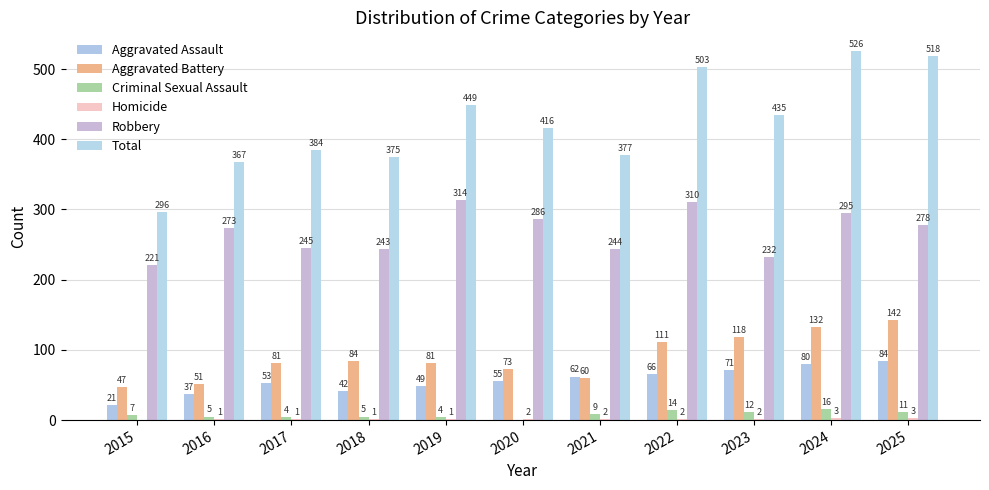

What is the sum of the Robbery values at 2015 and 2022?

531